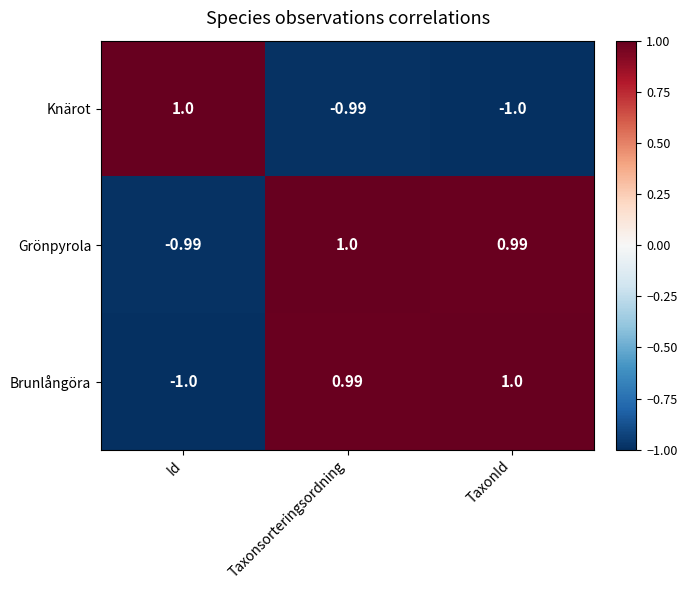

At which label is Knärot closest to 0?

Taxonsorteringsordning